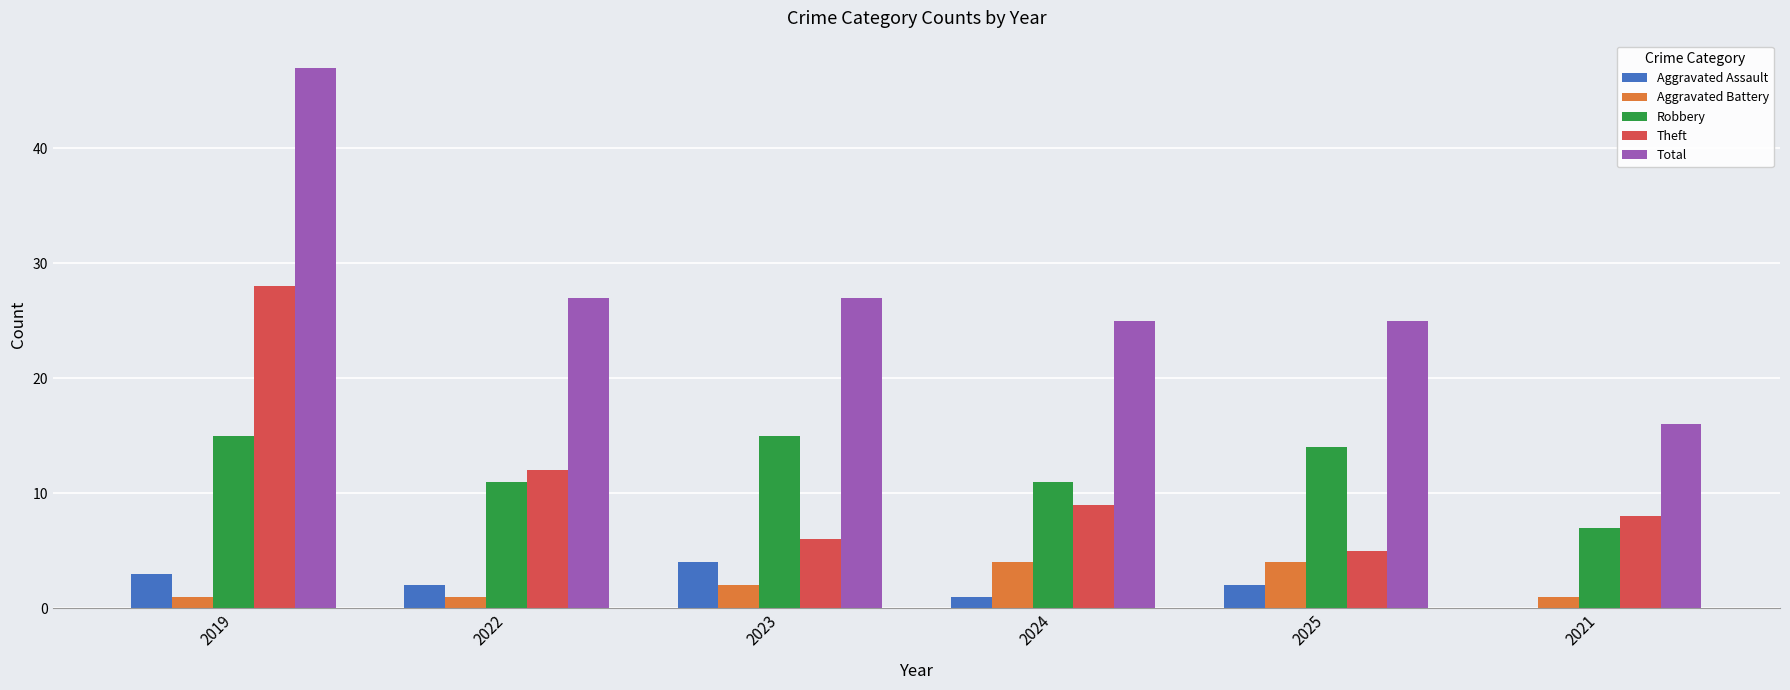

Which series has the largest range (max minus min)?

Total